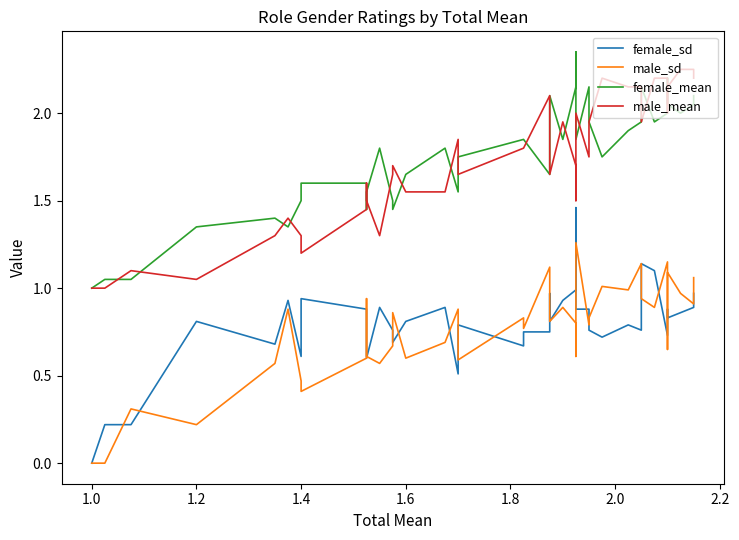

Does the chart display data point markers on the line(s)?

No